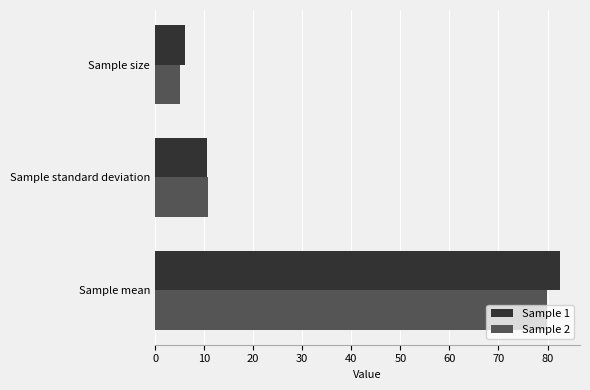

How many data points in Sample 1 are less than 10?

1